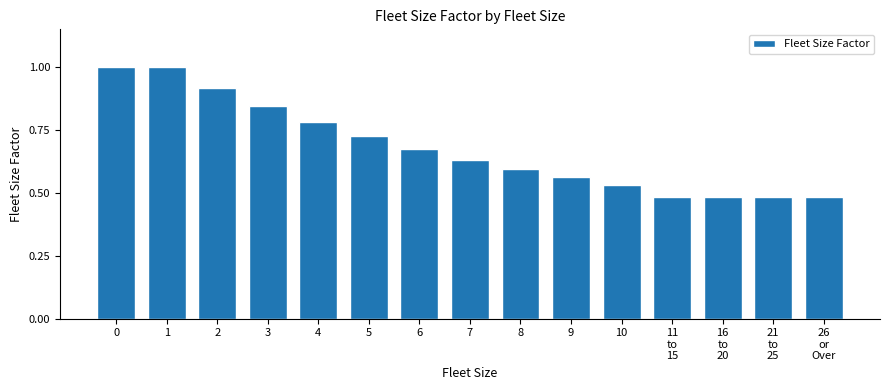

What is the change in value from 0 to 3?

-0.2